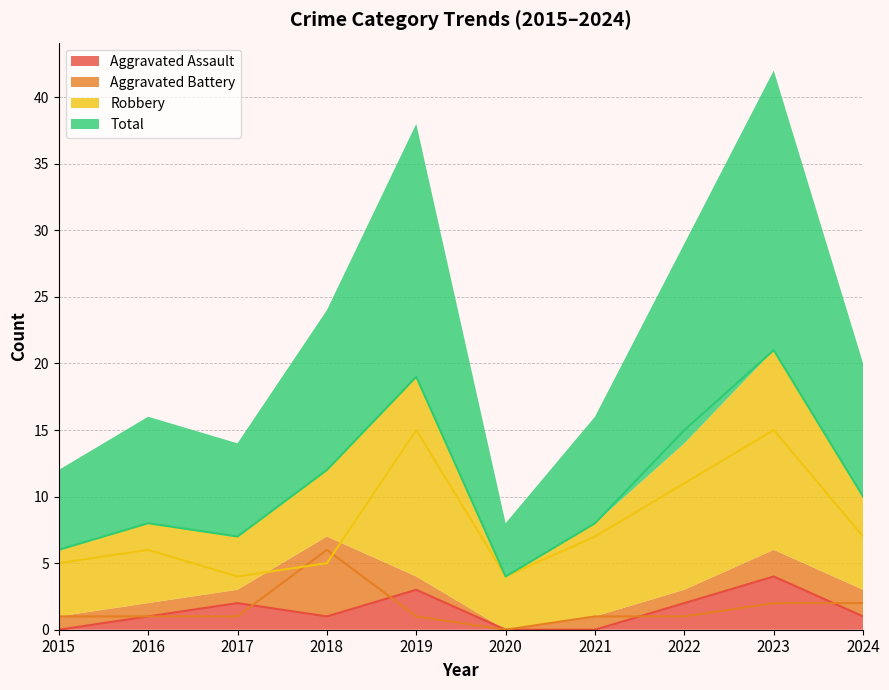

Which category has the highest value across all series?

2023